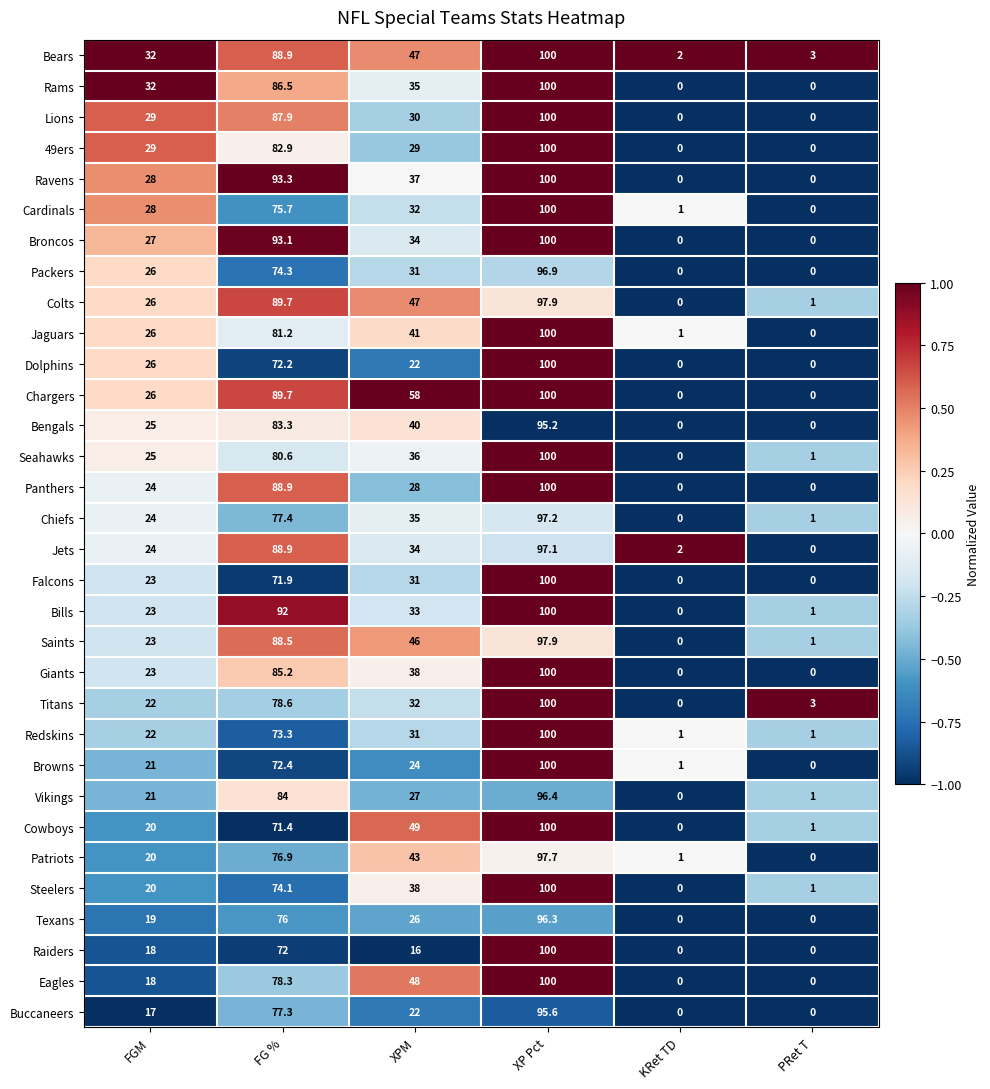

What is the smallest value displayed?

0.0